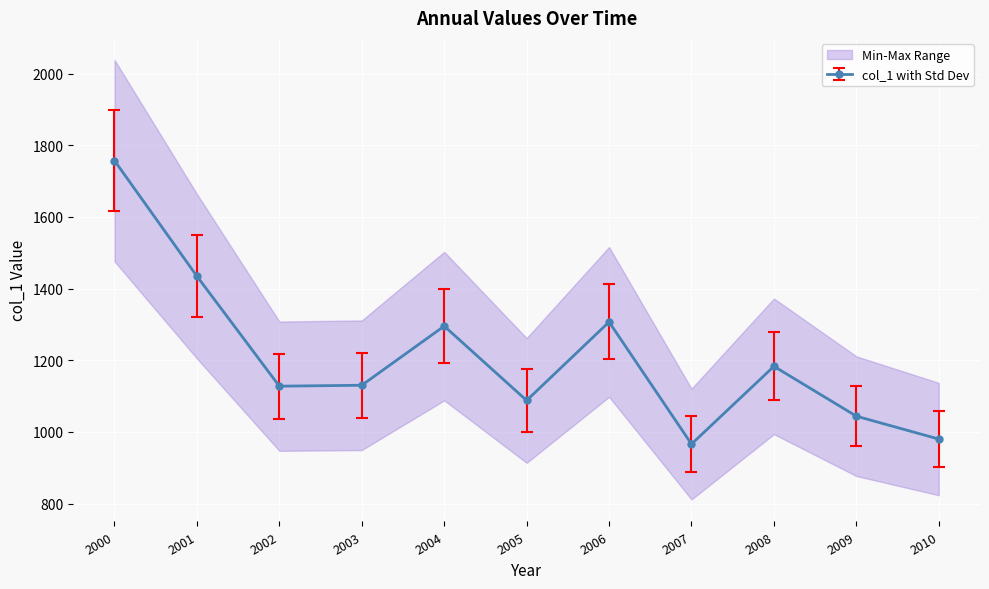

How many interior local valleys does the col_1 with Std Dev series have?

3